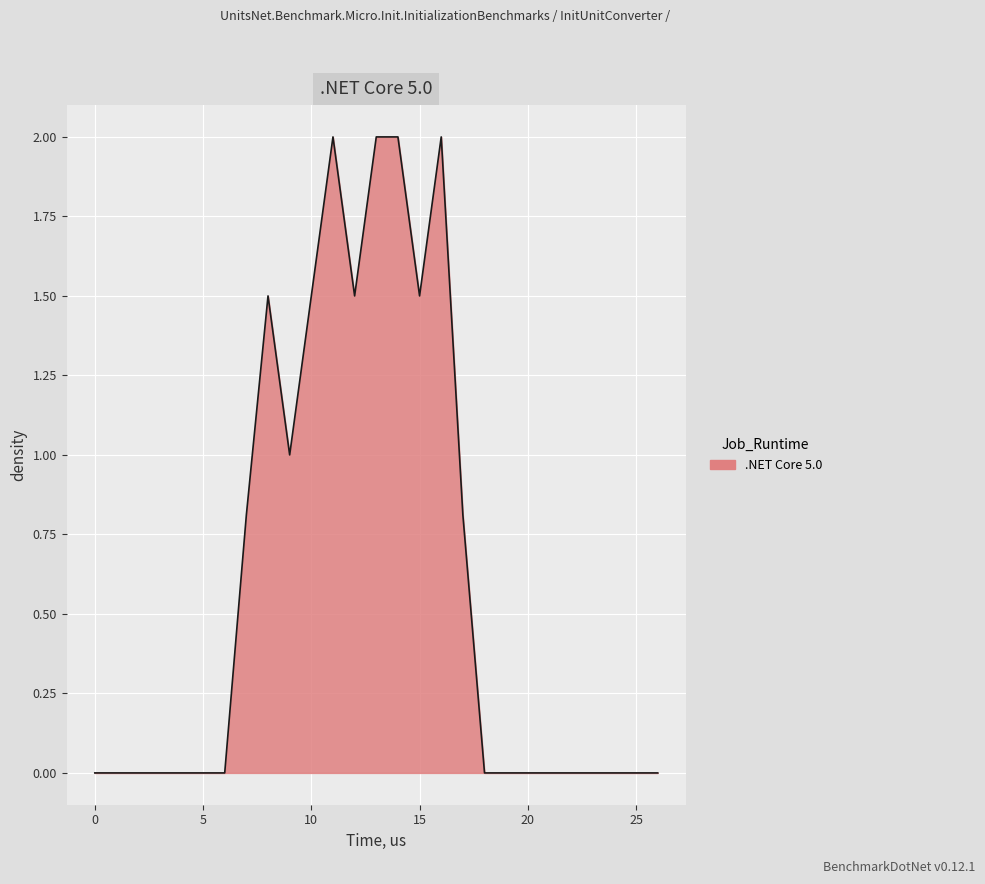

What is the greatest value displayed?

2.0